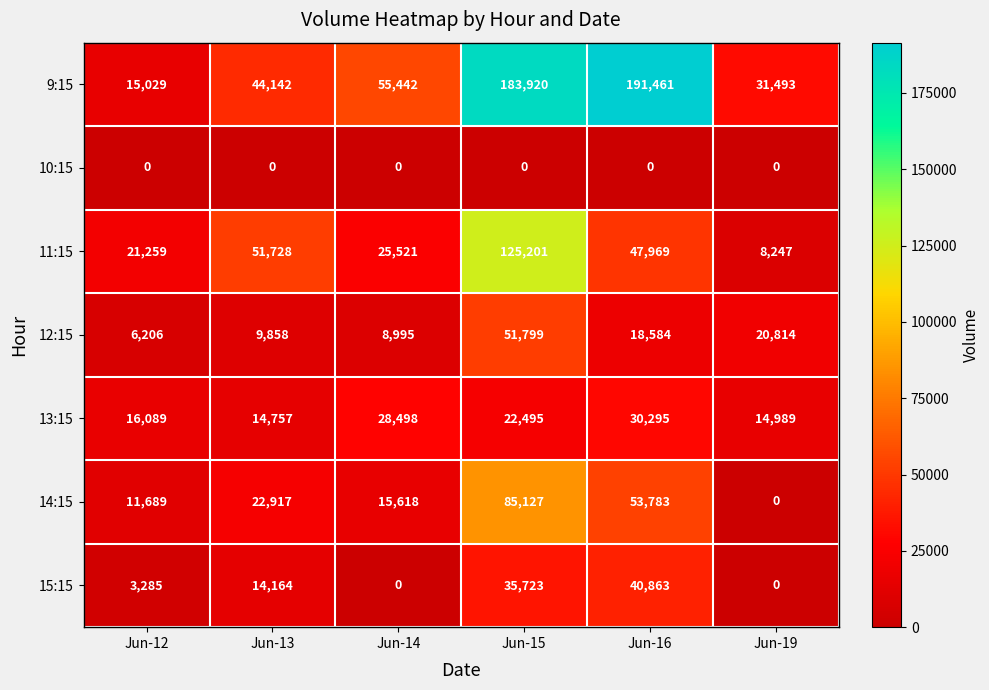

At which label does 11:15 first exceed 47969?

Jun-13